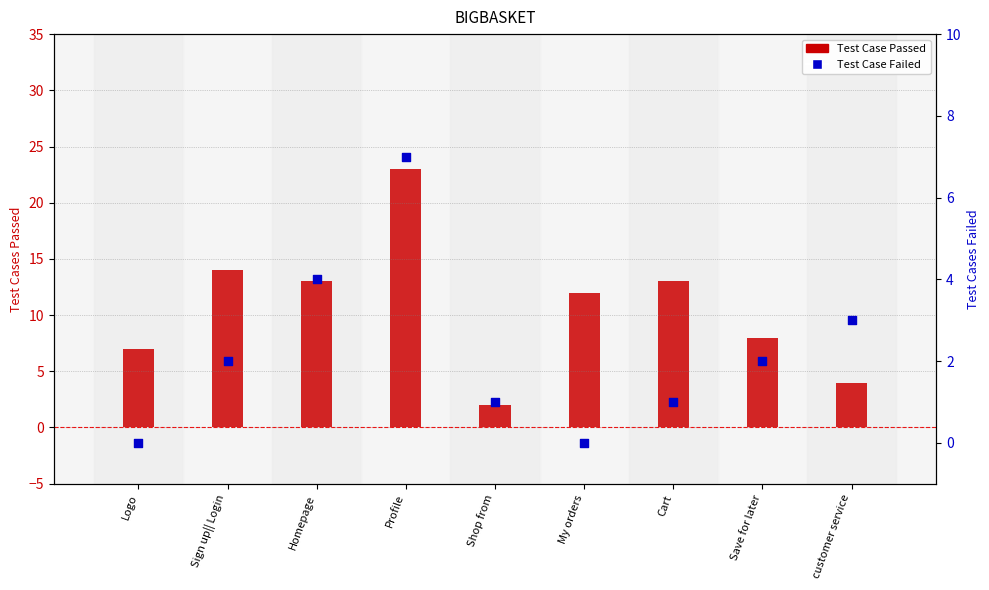

Which series contains the highest Y value?

Test Case Passed